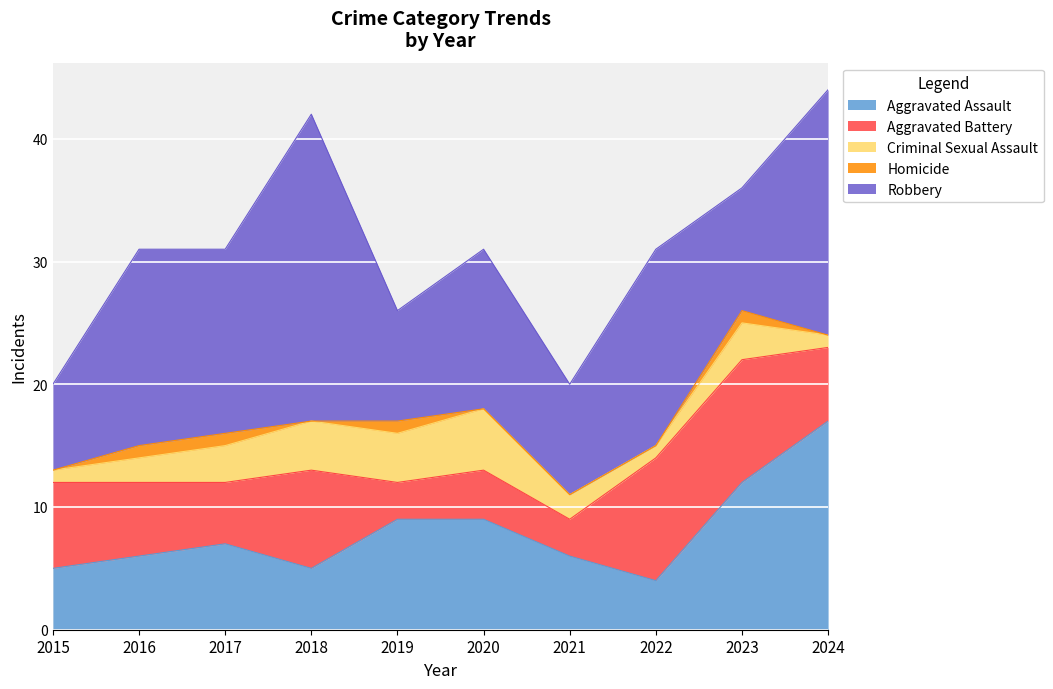

Reading left to right, what are all the values shown in this chart?

Aggravated Assault: 5	6	7	5	9	9	6	4	12	17
Aggravated Battery: 7	6	5	8	3	4	3	10	10	6
Criminal Sexual Assault: 1	2	3	4	4	5	2	1	3	1
Homicide: 0	1	1	0	1	0	0	0	1	0
Robbery: 7	16	15	25	9	13	9	16	10	20